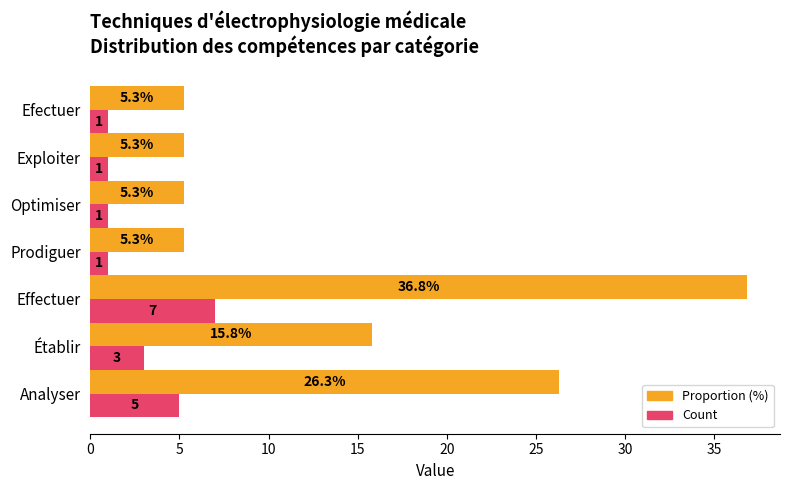

How many data points does each series have?

7